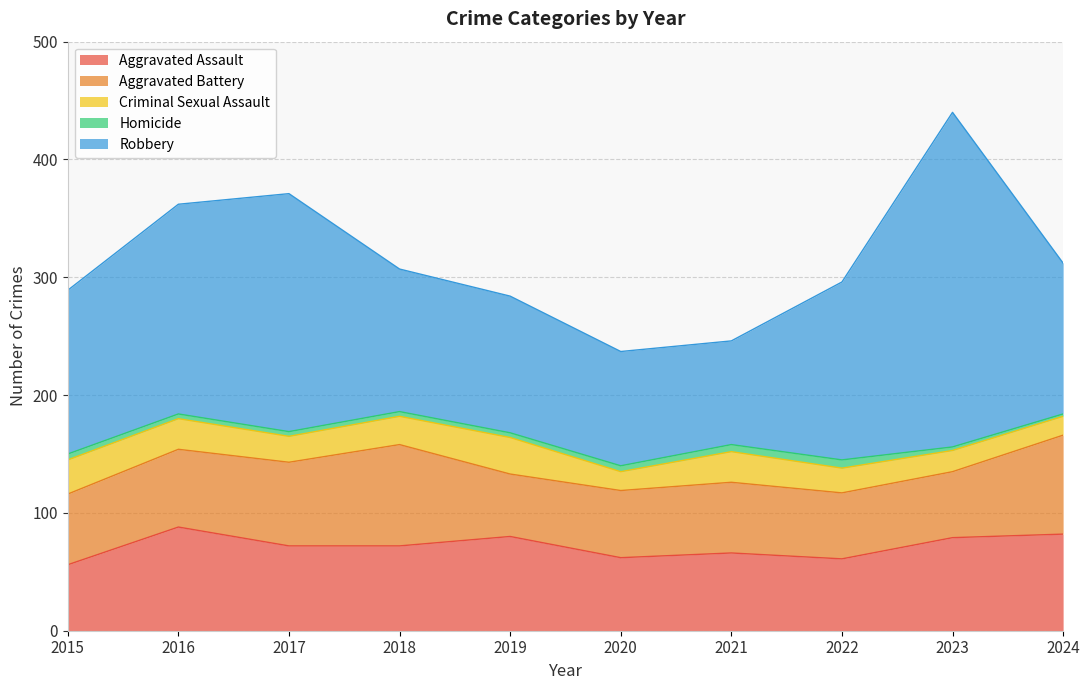

Which series has the widest spread of values?

Robbery